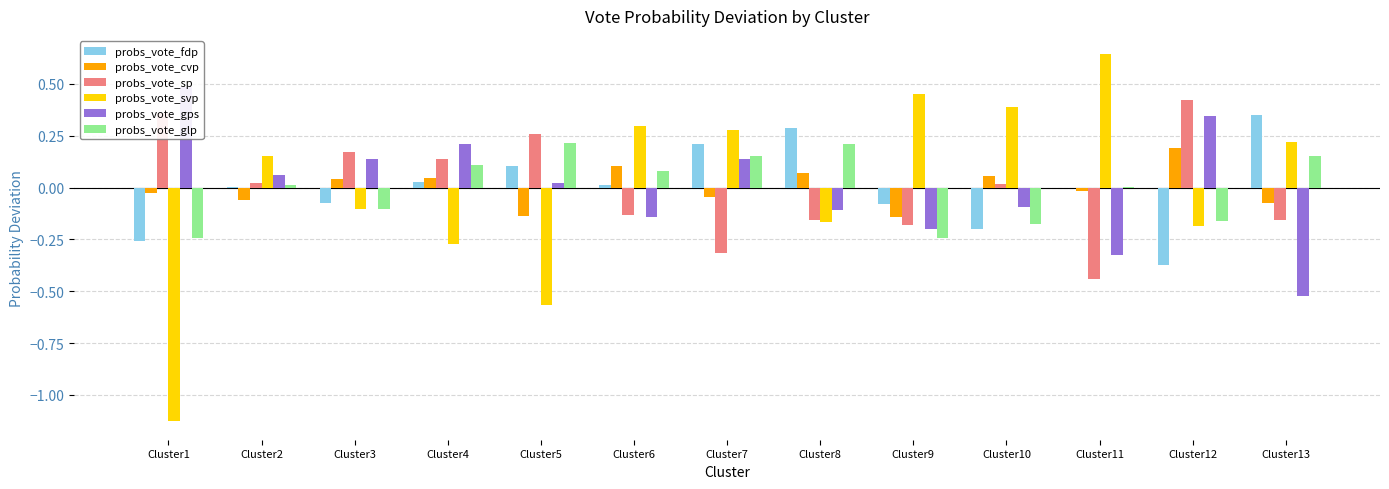

At which category is the sum across all series the highest?

Cluster7